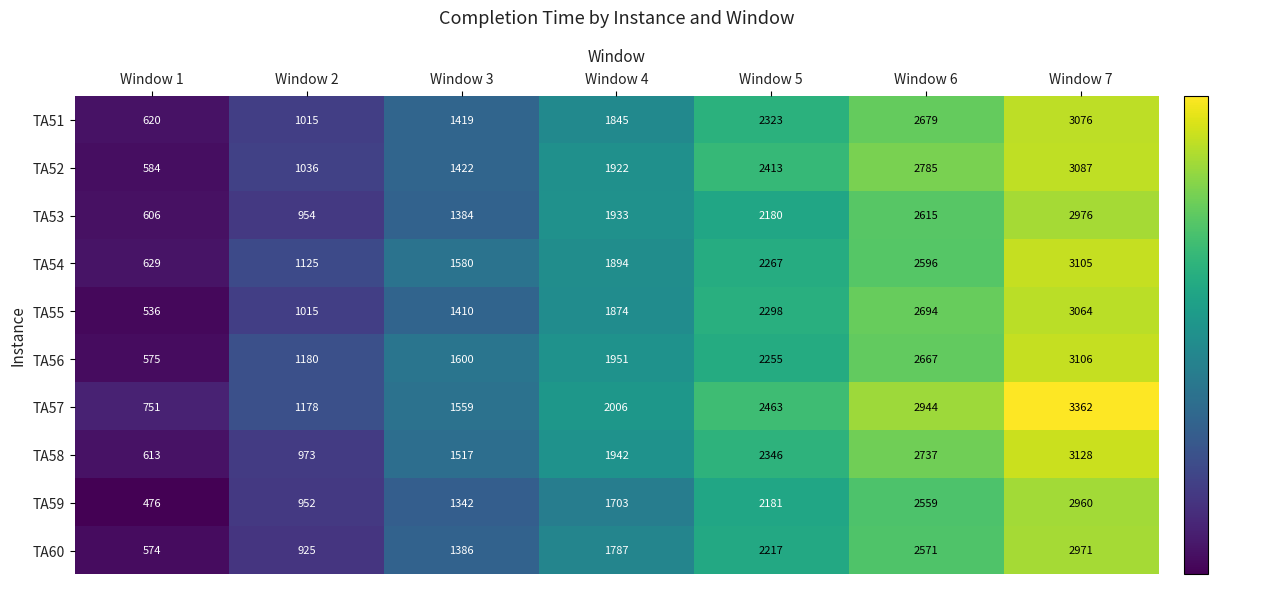

Which category has the lowest value across all series?

Window 1